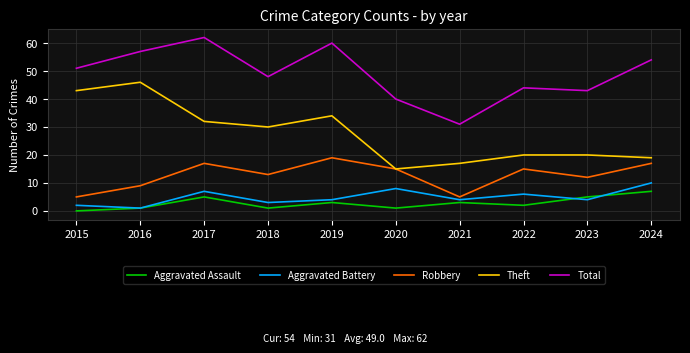

Read the Aggravated Battery value at 2017.

7